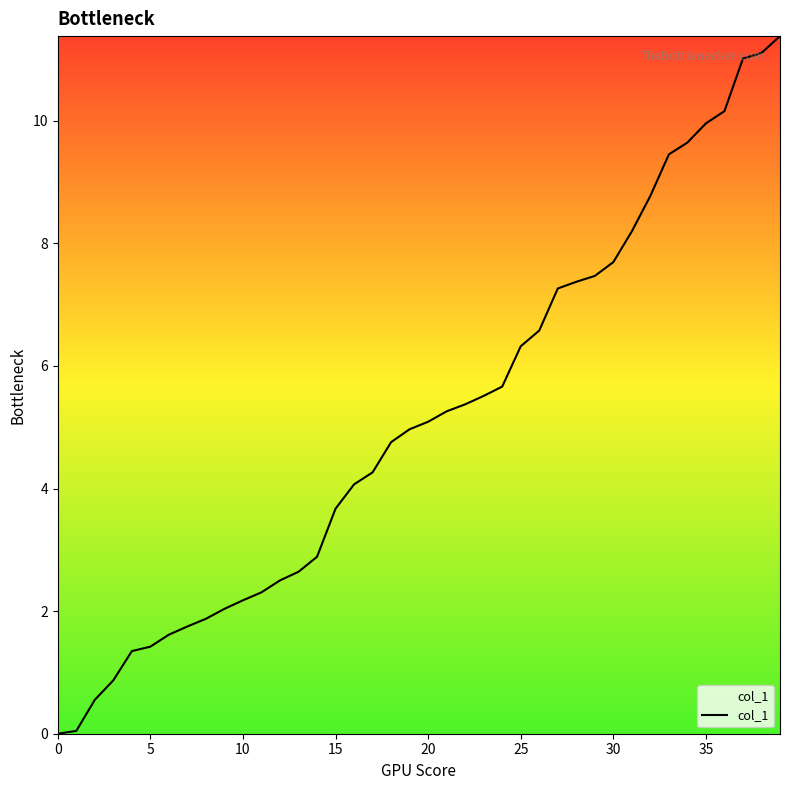

What is the maximum value shown in the chart?

11.4